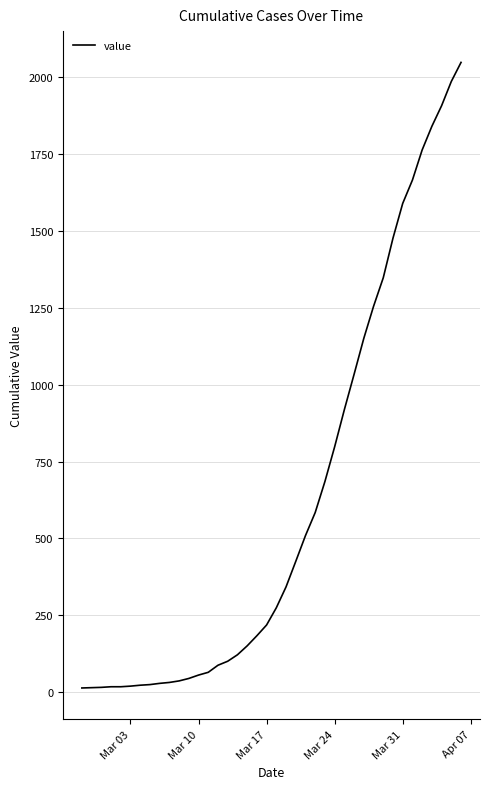

What is the difference between the maximum and minimum values?

2036